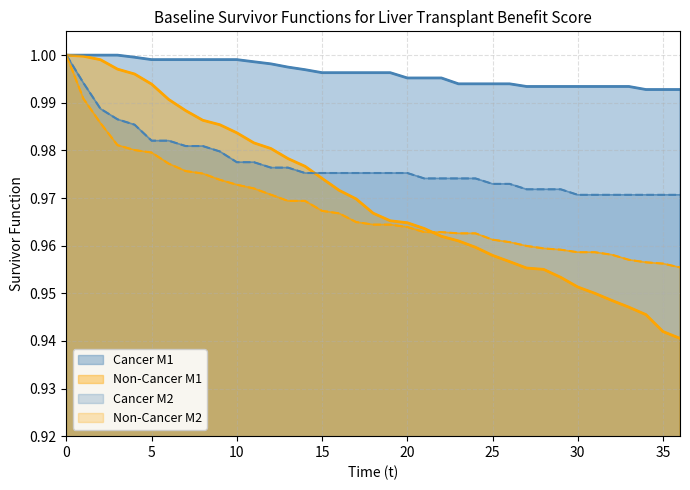

At how many categories does at least one series exceed 0?

37